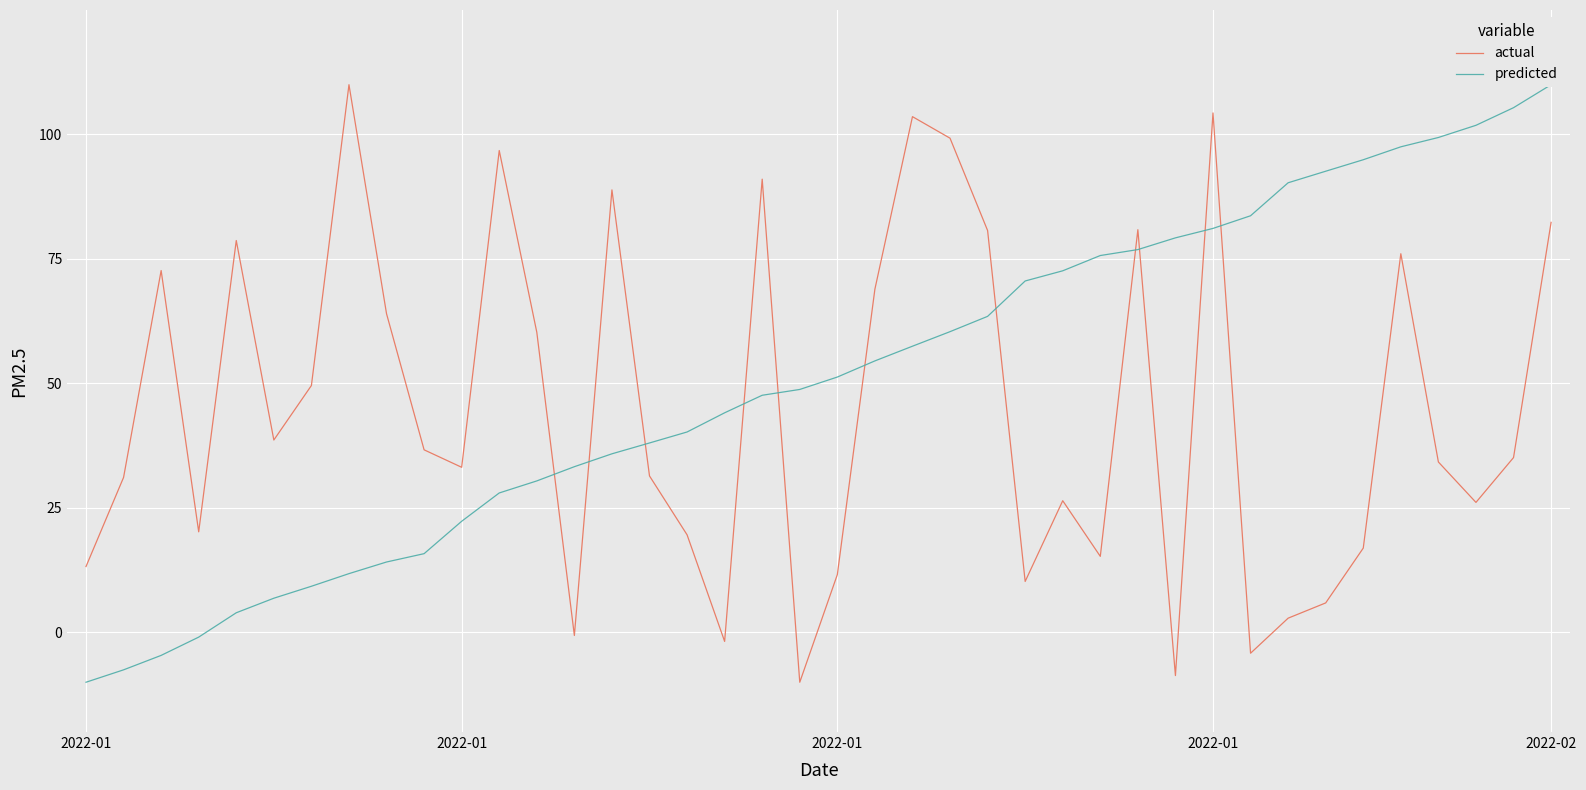

What is the label of the 12th point from the left?

11